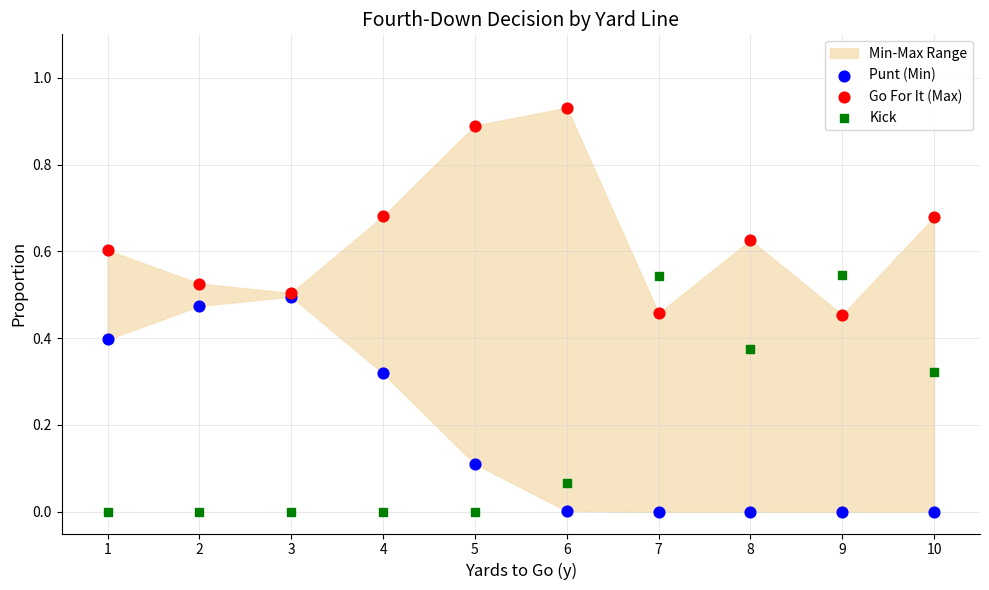

Which series has the widest spread of Y values?

Kick